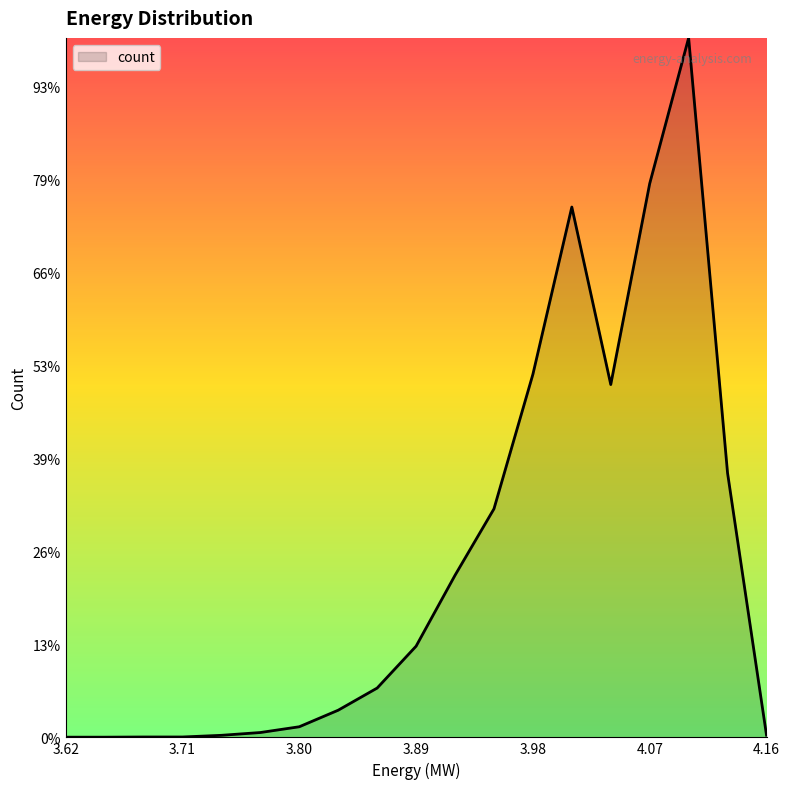

Does the chart have visible grid lines?

No